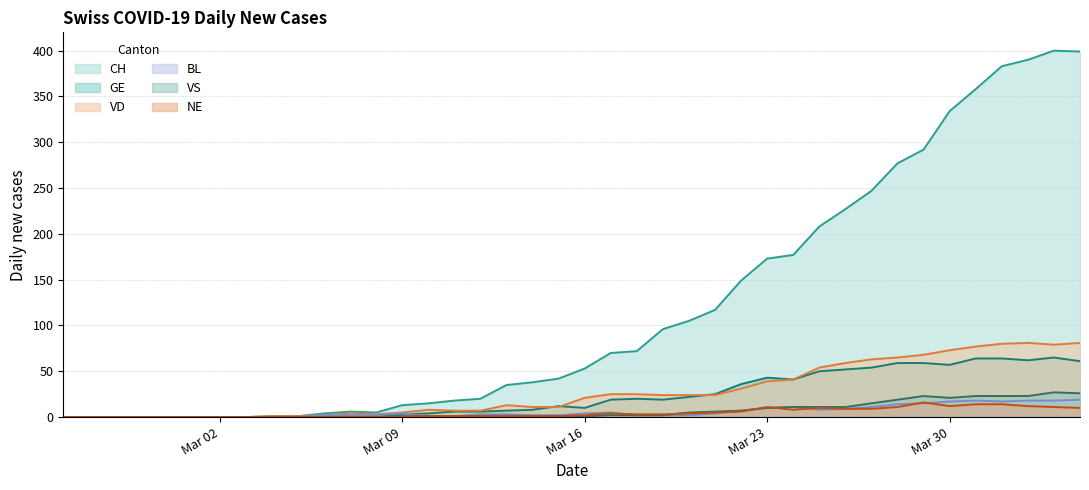

Where is NE nearest to the value 8?

2020-03-24